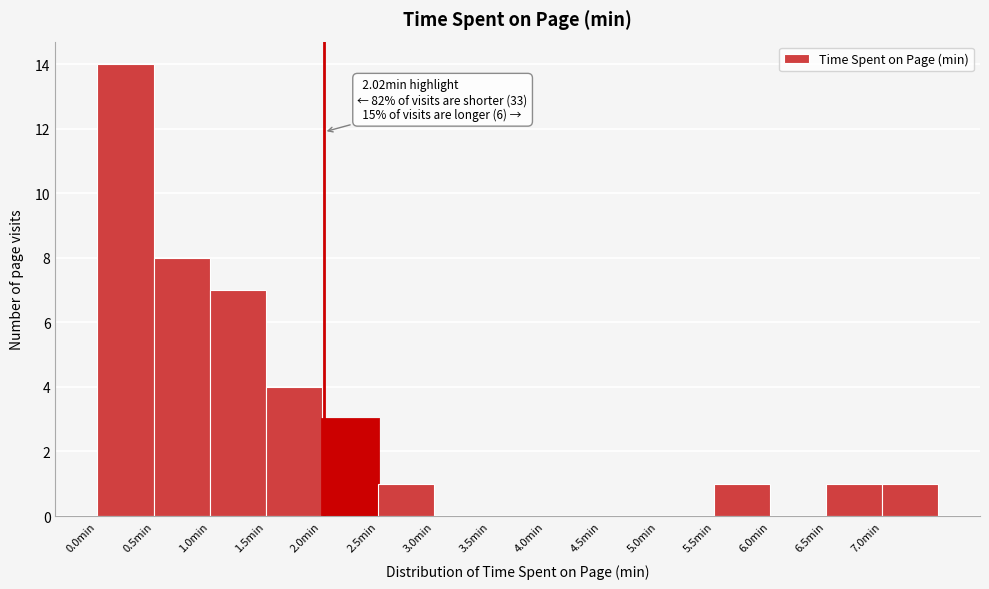

Over which range of the x-axis is the bar tallest?

0.0 to 0.5